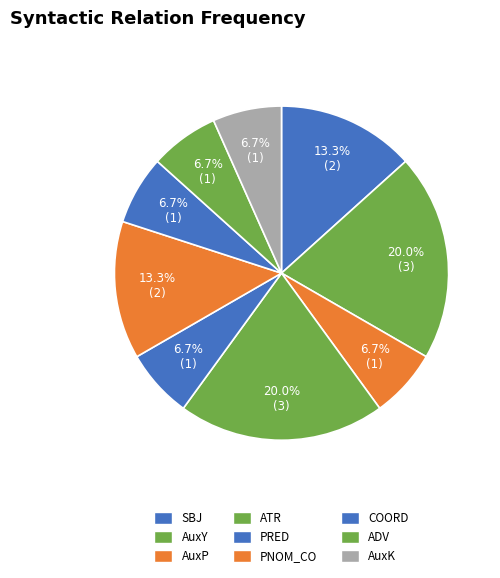

Combined, what portion of the pie is ADV and PRED?

13.3%